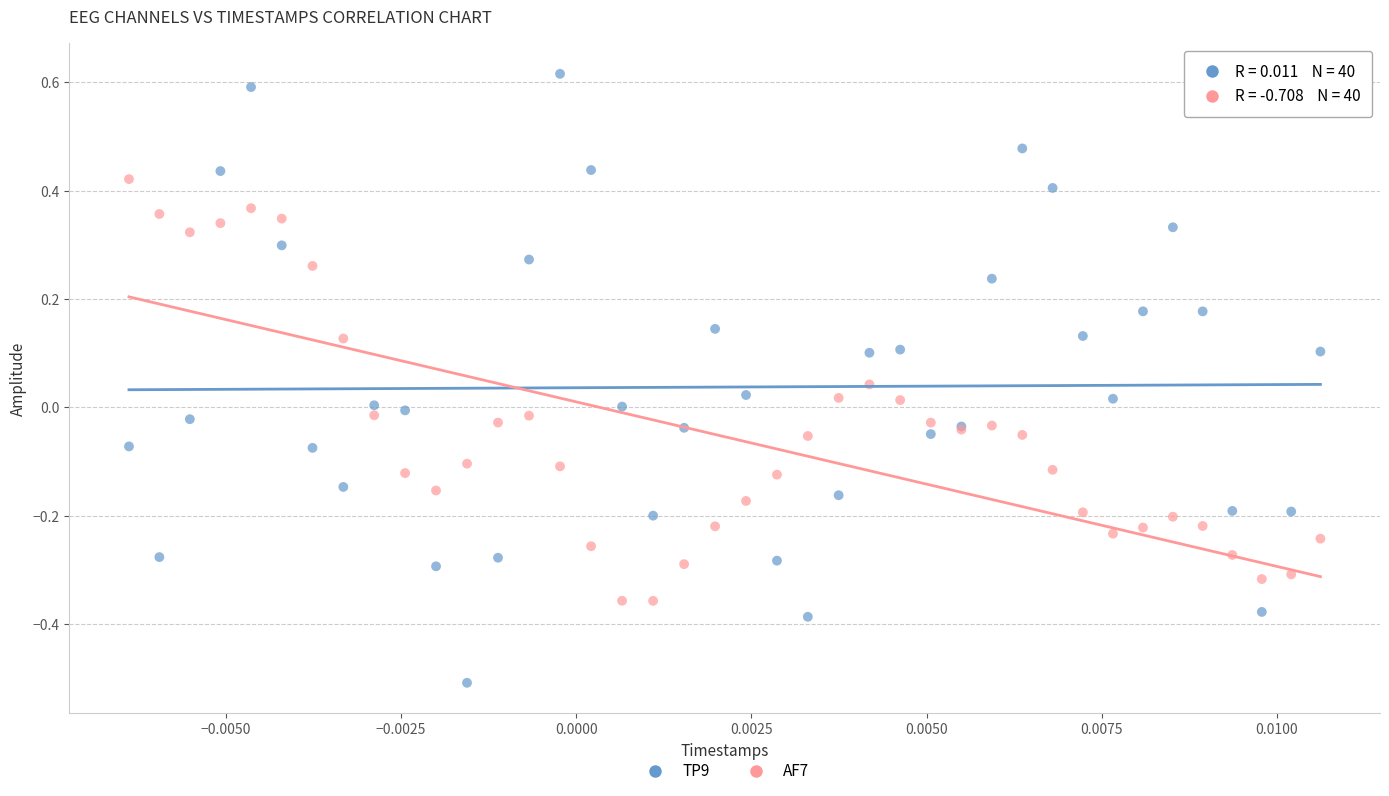

What are all the series names shown in the legend?

TP9, AF7